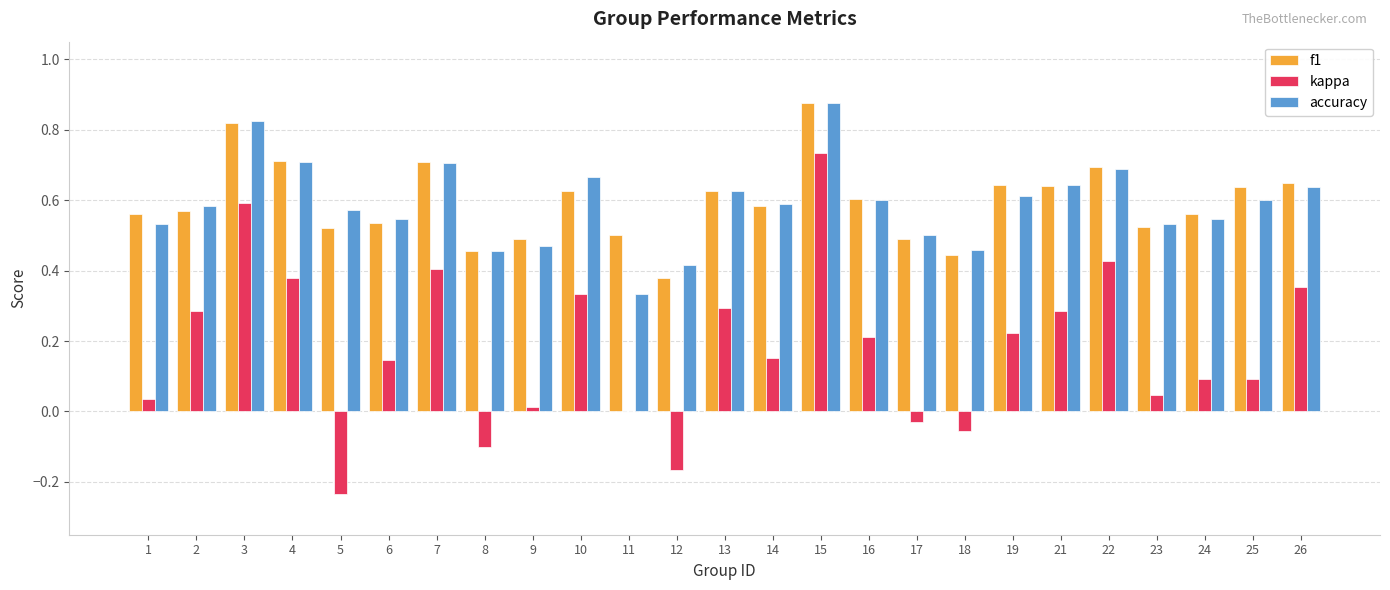

Is it true that kappa equals 0.3 at 19?

False